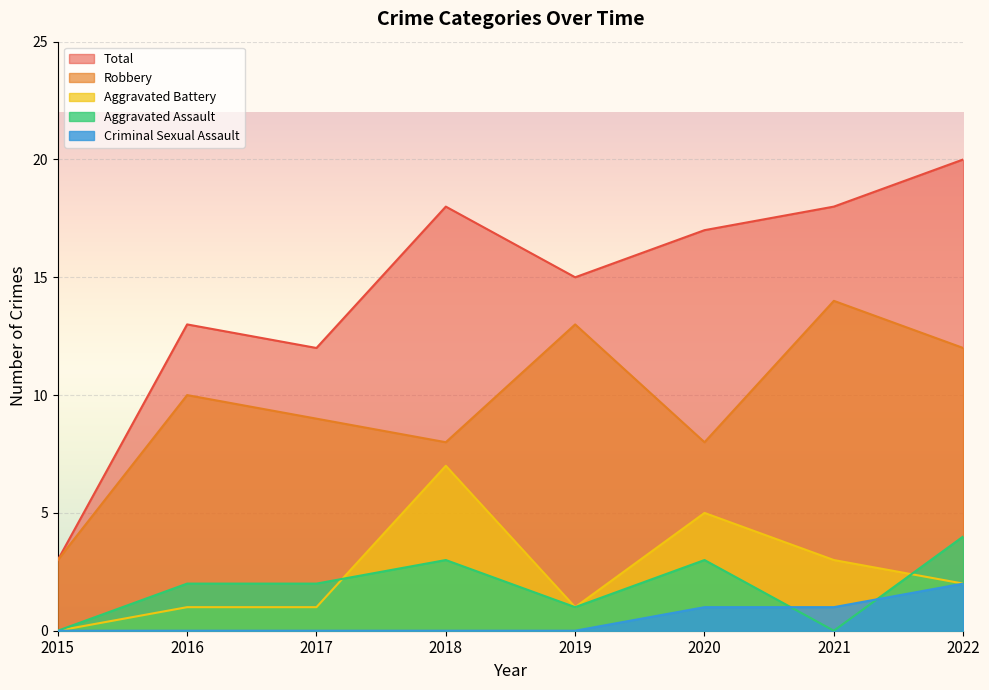

What is the sum of the Robbery values at 2016 and 2022?

22